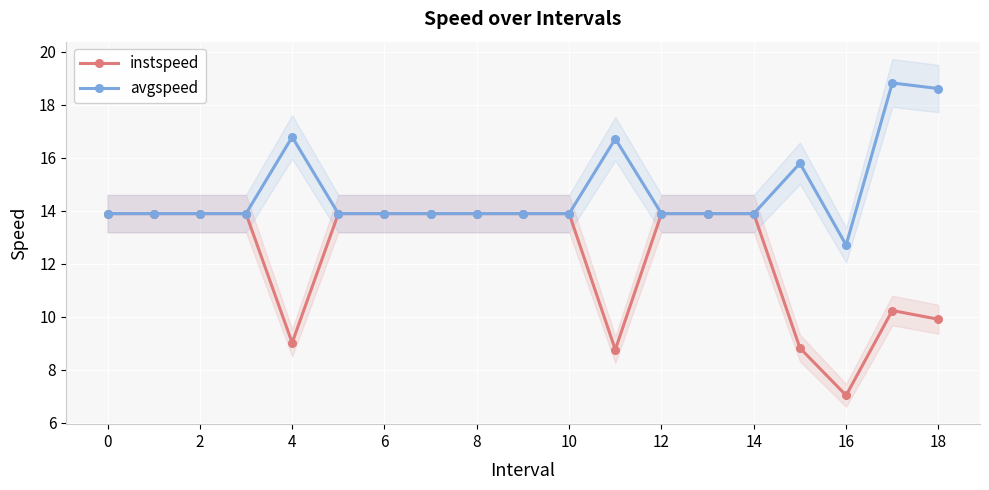

What are all the series names shown in the legend?

instspeed, avgspeed